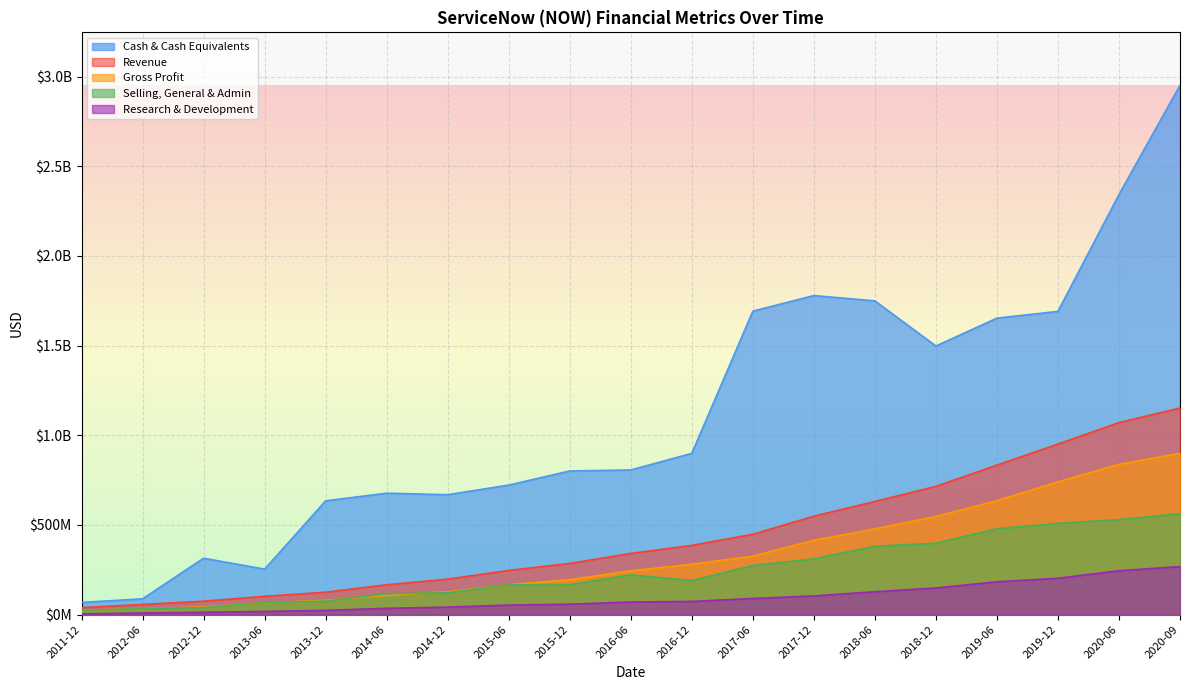

What are all the series names shown in the legend?

Cash & Cash Equivalents, Revenue, Gross Profit, Selling, General & Admin, Research & Development